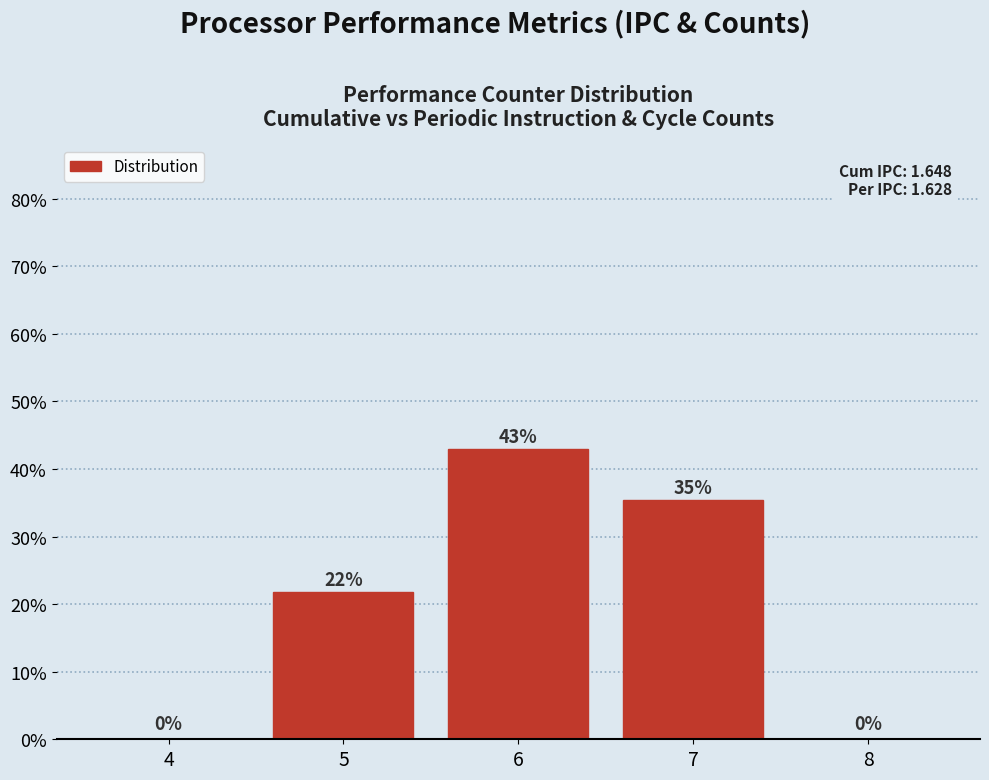

What is the ratio of the value at 6 to the value at 5?

2.0